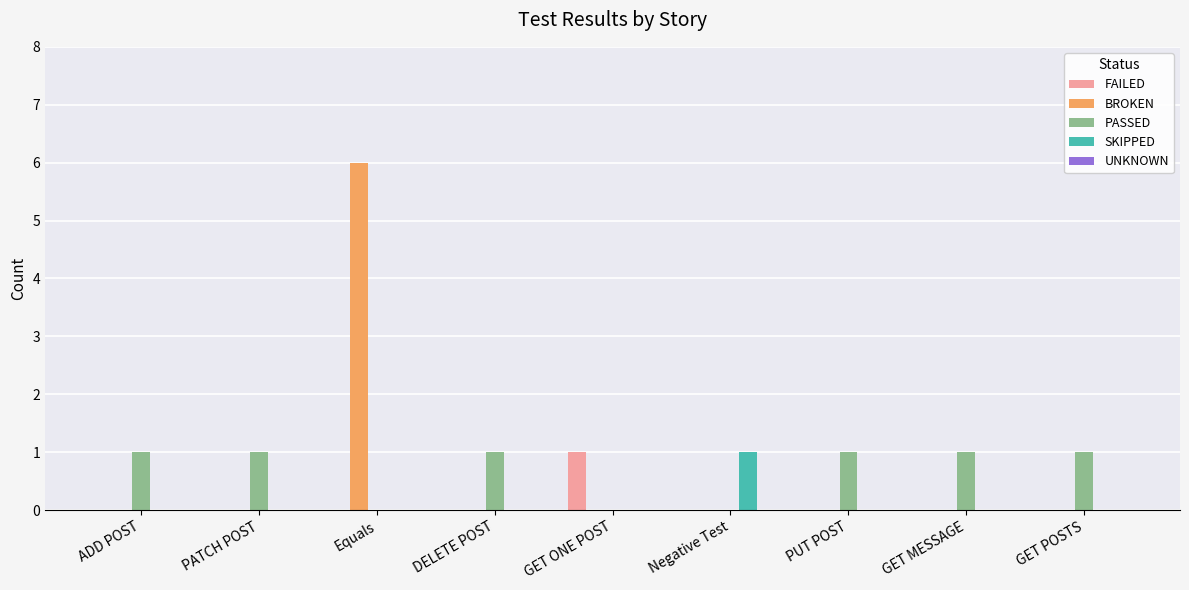

True or false: PASSED has a value of -1 at Equals.

False